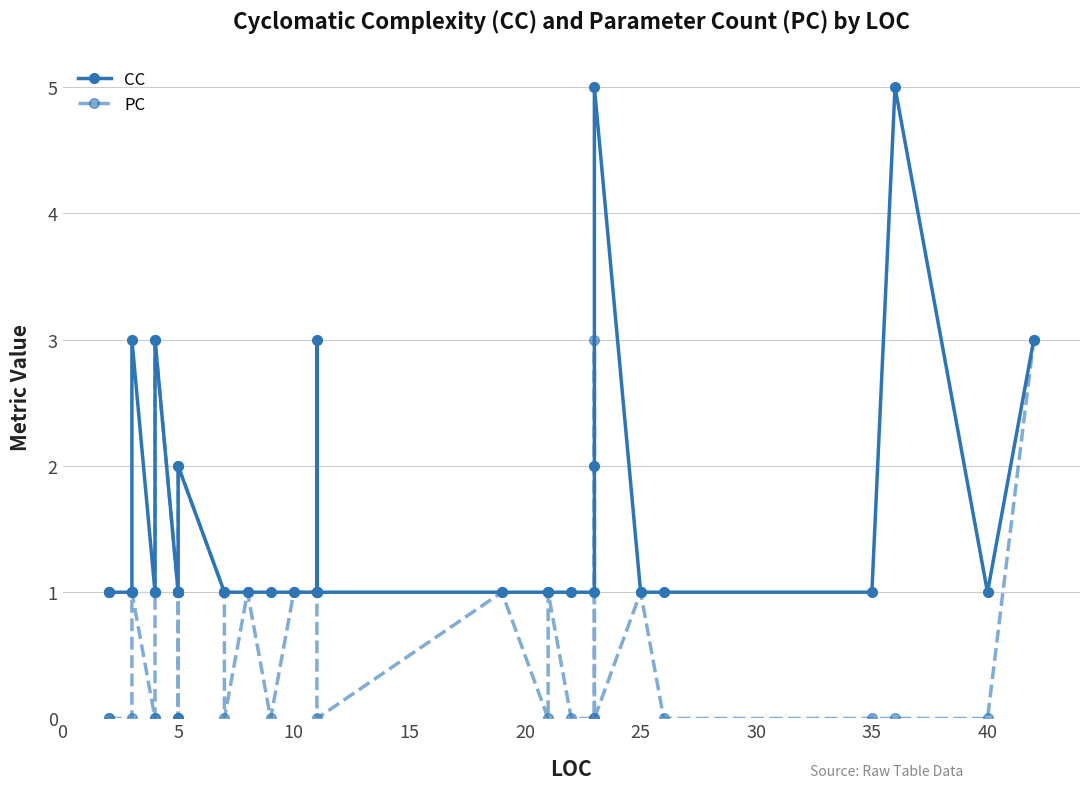

Reading left to right, extract all data points from this chart.

CC: 1	1	1	1	3	1	1	3	1	1	1	1	1	2	1	1	1	1	1	1	3	1	1	1	1	1	1	2	5	1	1	1	5	1	3
PC: 0	0	0	1	1	0	0	3	1	0	0	0	1	2	1	0	1	0	1	1	1	0	1	0	1	0	0	3	0	1	0	0	0	0	3